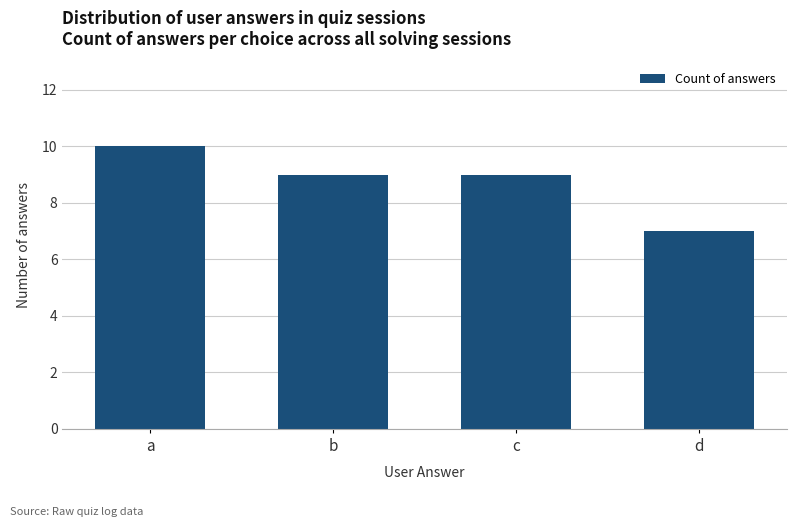

Which has a higher value, d or a?

a